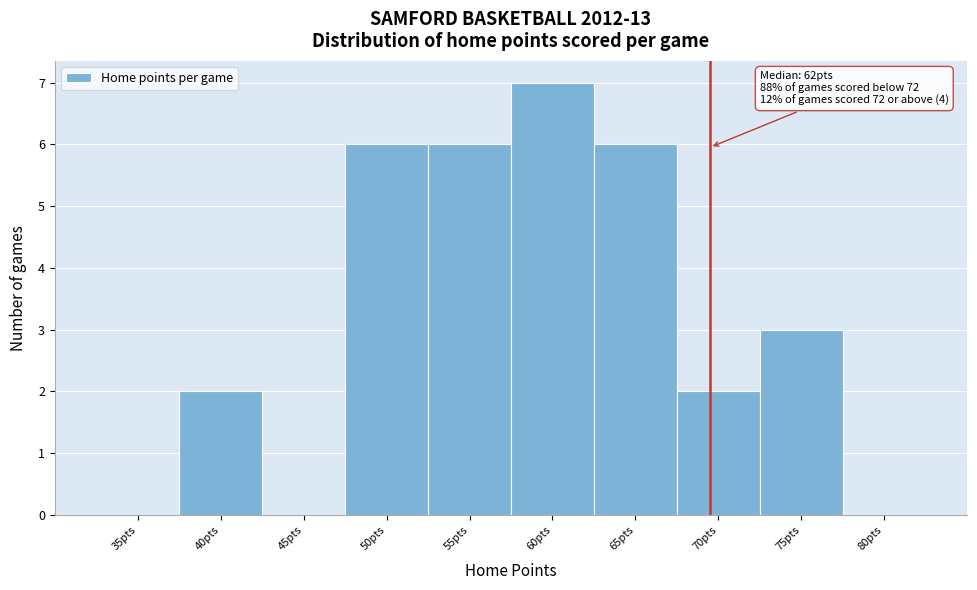

Reading left to right, extract all data points from this chart.

35pts=0	40pts=2	45pts=0	50pts=6	55pts=6	60pts=7	65pts=6	70pts=2	75pts=3	80pts=0